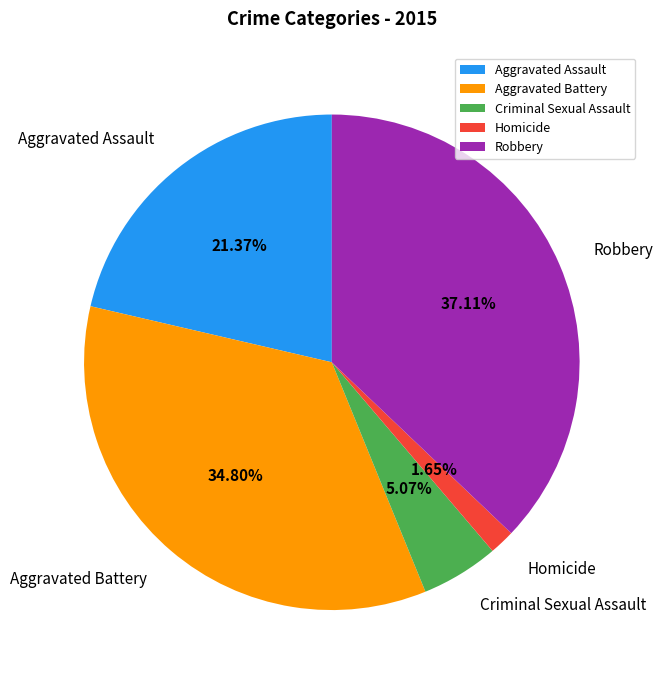

True or false: Homicide accounts for 2% of the total.

True